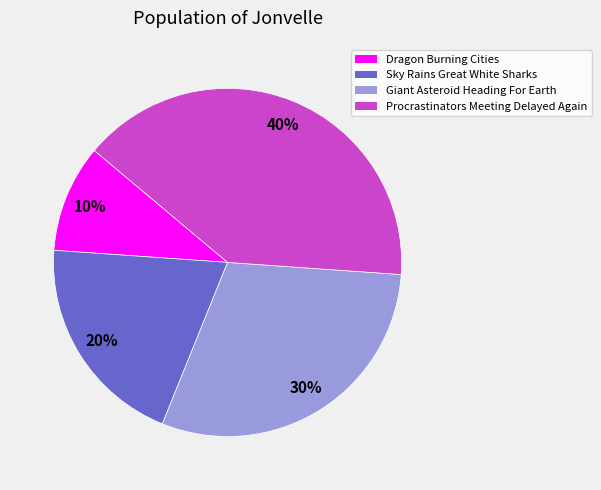

Is it true that Procrastinators Meeting Delayed Again is 33% of the pie?

False